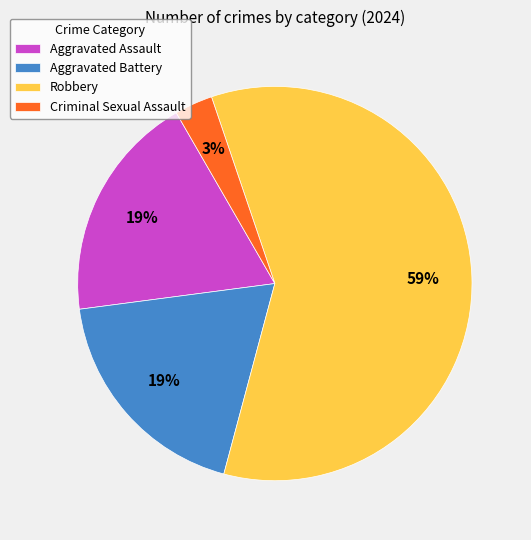

What is the ratio of the value at Aggravated Assault to the value at Robbery?

0.3